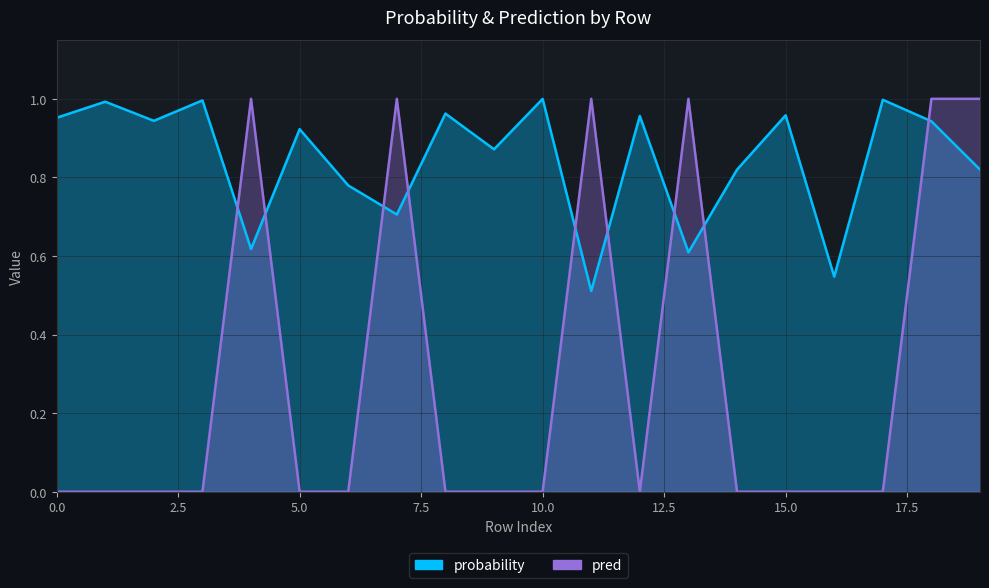

True or false: pred has more than 0 interior local peaks.

True